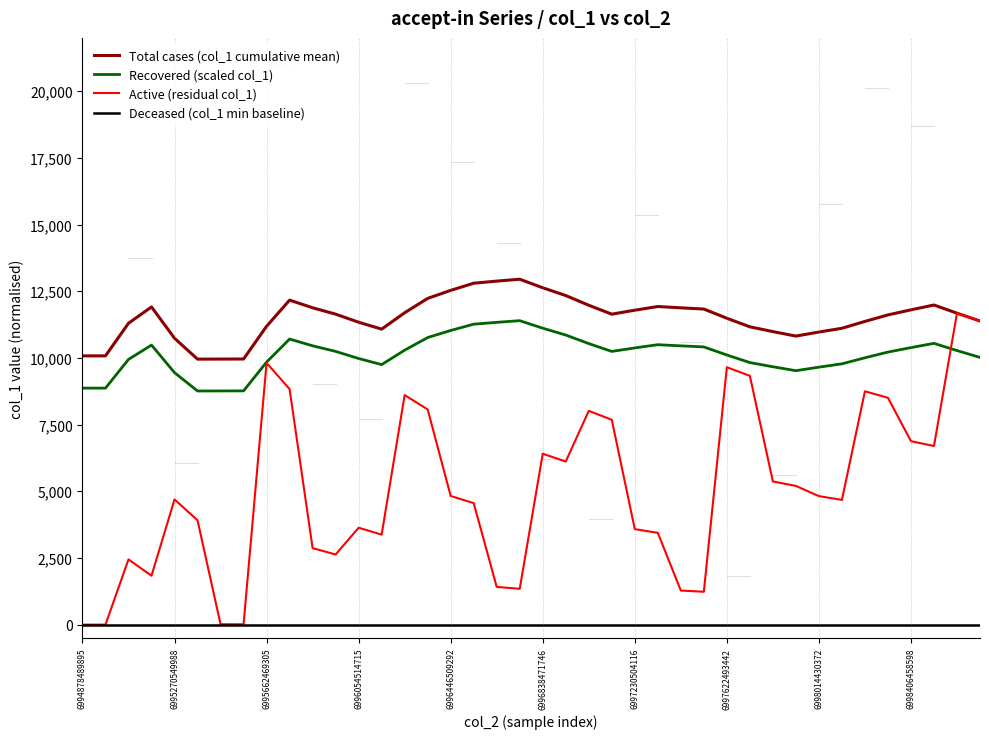

Which series has the largest total across all categories?

Total cases (col_1 cumulative mean)